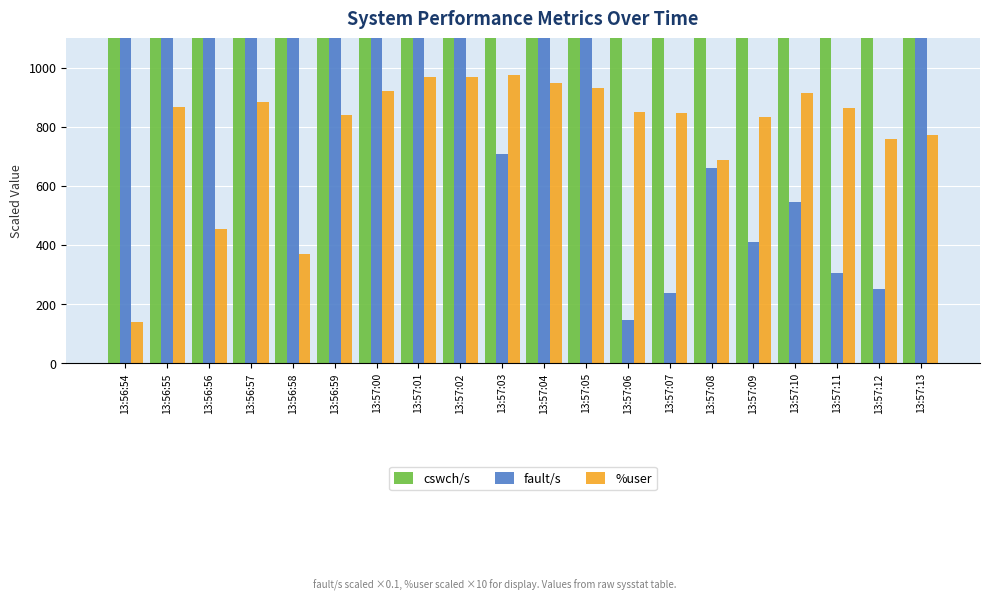

The value of fault/s at 13:56:58 is 4100.7. True or false?

False